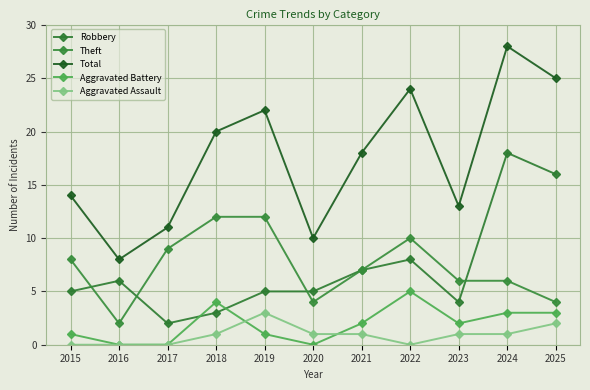

What is the difference between the highest and lowest values at 2023?

12